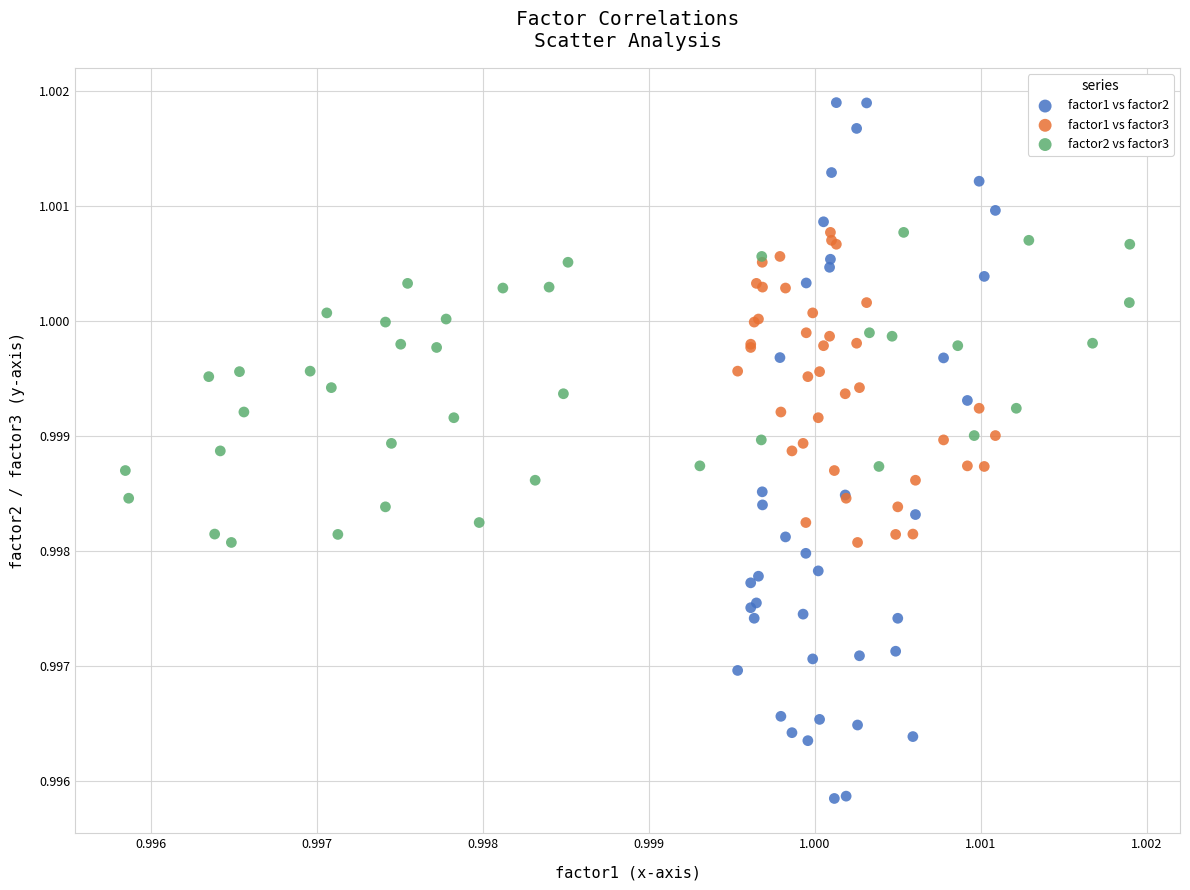

Which series contains the highest Y value?

factor1 vs factor2